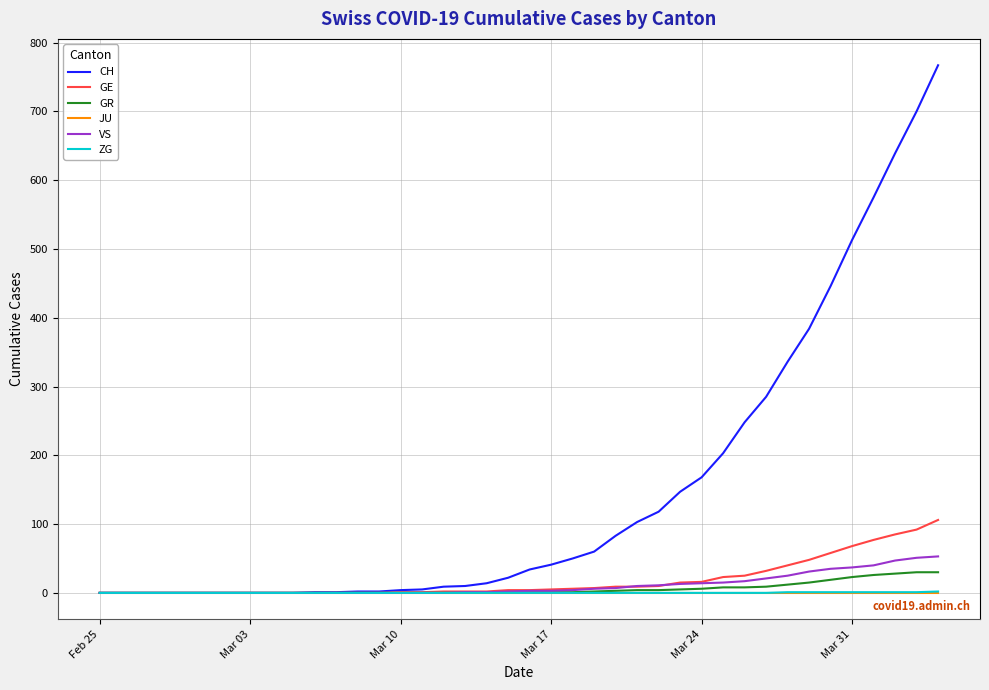

Which series has the largest range (max minus min)?

CH